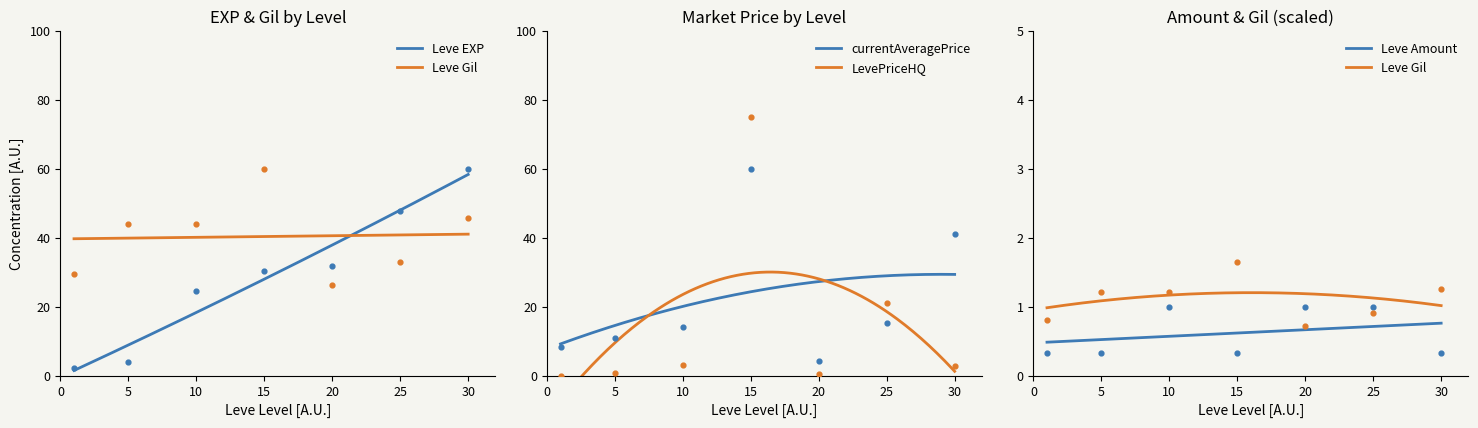

Which series contains the highest Y value?

LevePriceHQ